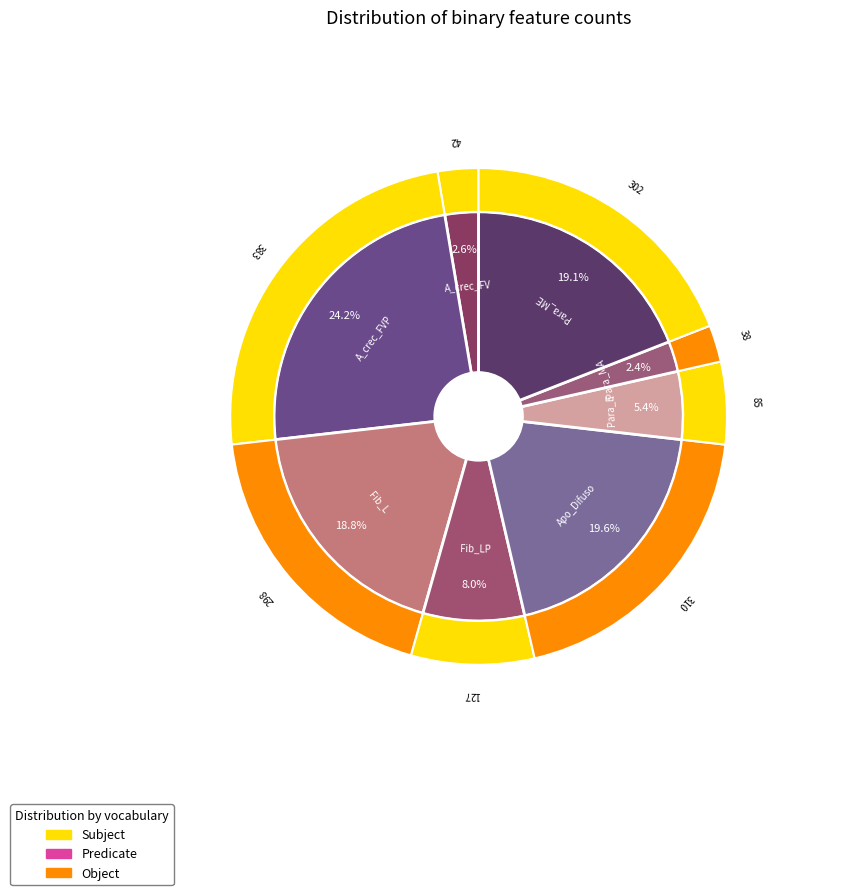

What is the largest slice in the pie chart?

A_crec_FVP